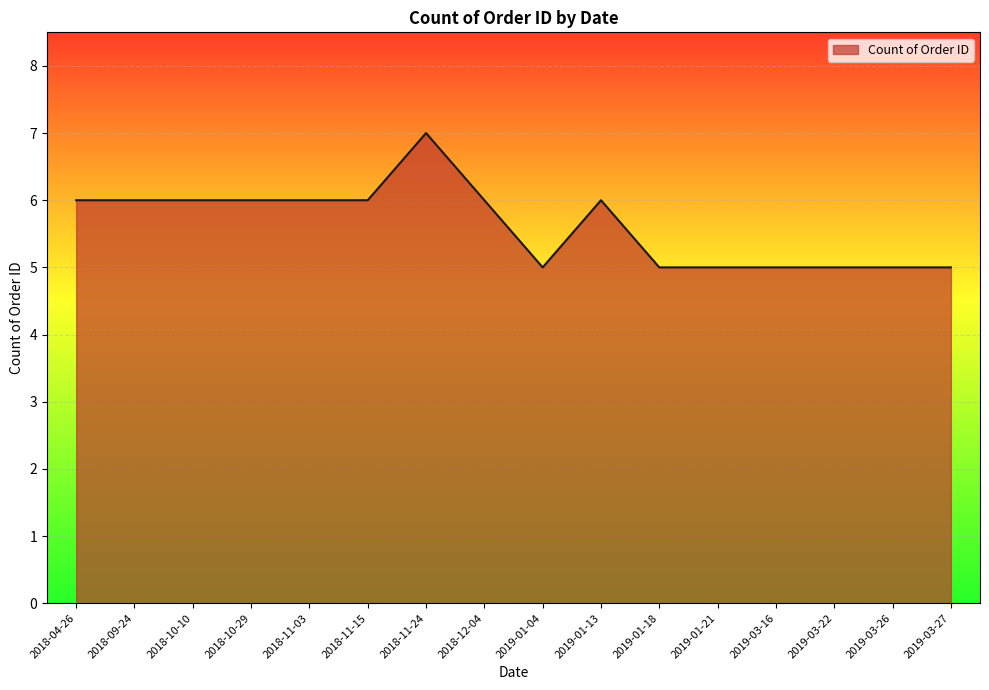

What is the sum of all values?

90